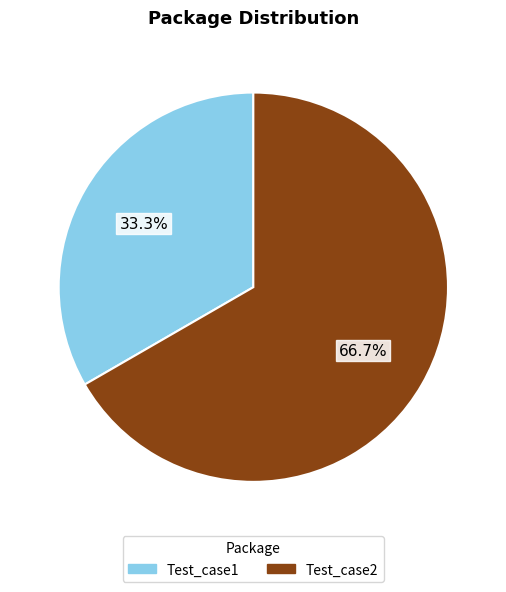

Between Test_case2 and Test_case1, which is larger?

Test_case2